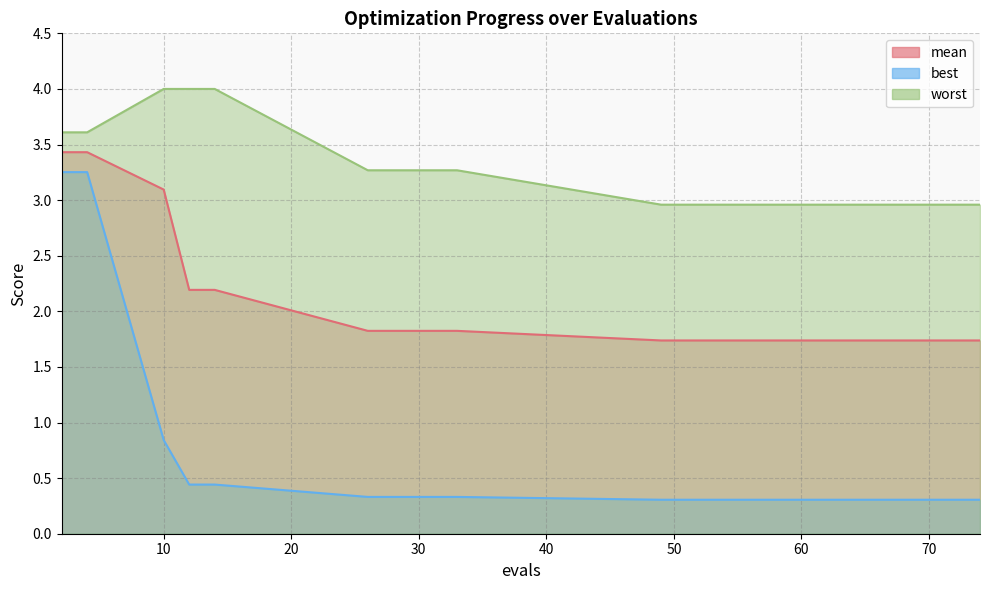

List the series in order of their peak value, lowest first.

best, mean, worst